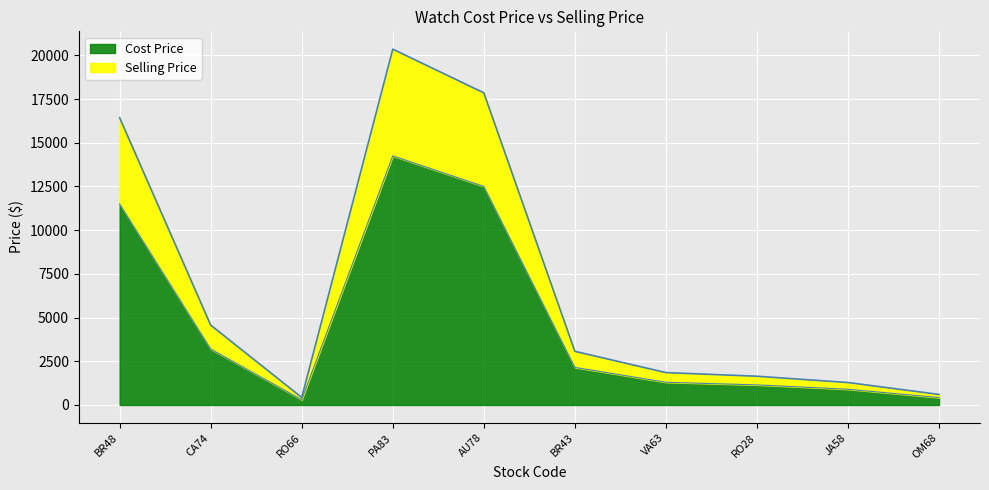

What is the value of the Selling Price point at the 7th from the left?

1855